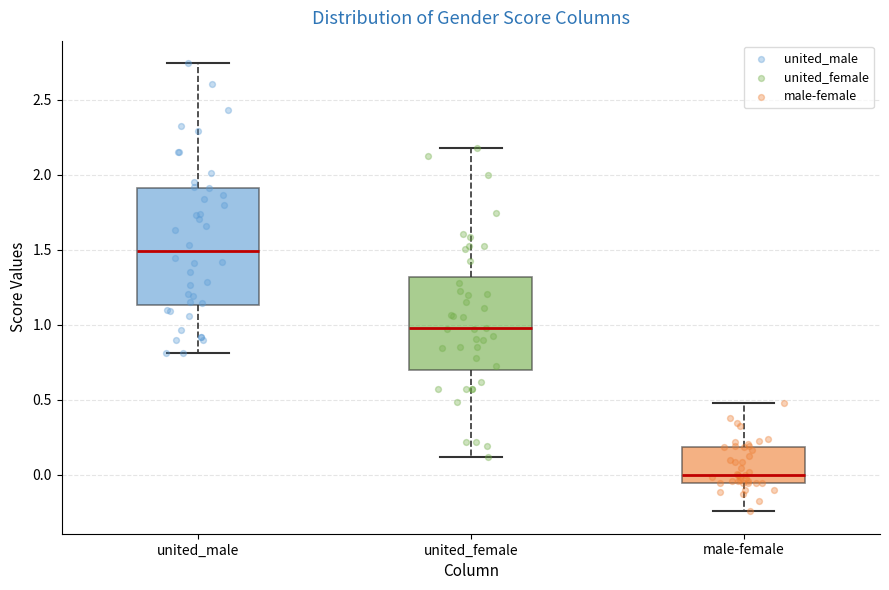

Reading left to right, read every box against the y-axis: the position of its median line, the range the box covers, and the ends of its whiskers. The values are not printed on the chart, so give them approximately, as read against the axis.

united_male: median 1.50, box 1.15 to 1.90, whiskers 0.80 to 2.75
united_female: median 0.95, box 0.70 to 1.30, whiskers 0.10 to 2.20
male-female: median 0.00, box -0.05 to 0.20, whiskers -0.25 to 0.50